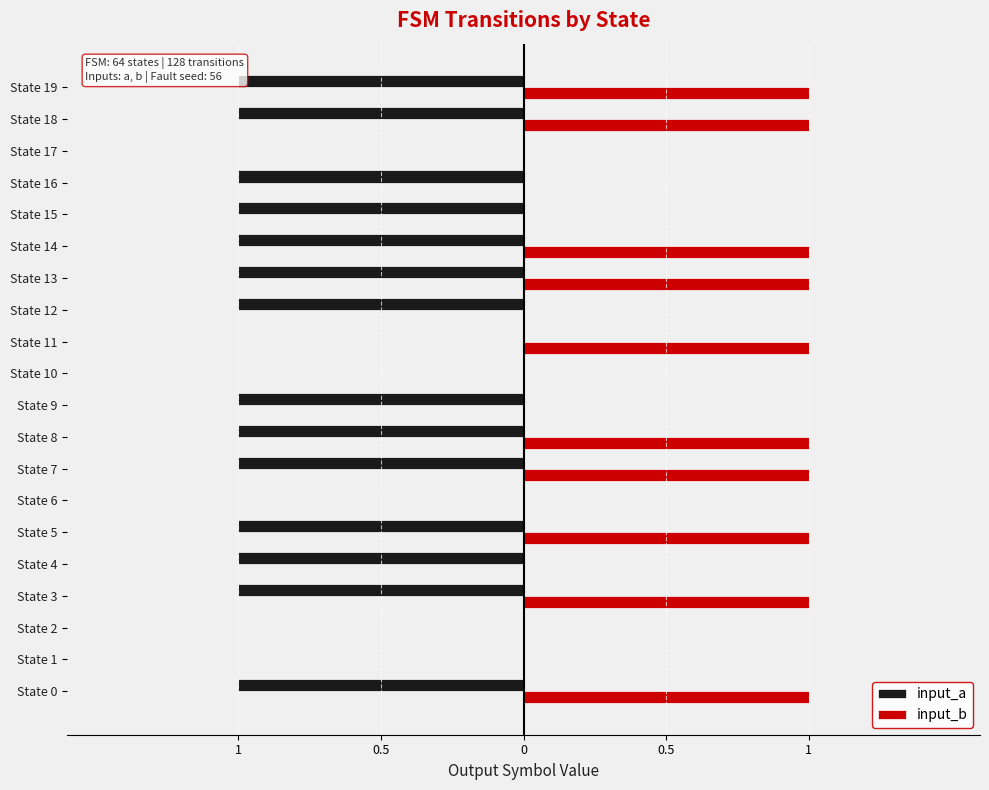

How many groups of bars are there?

20